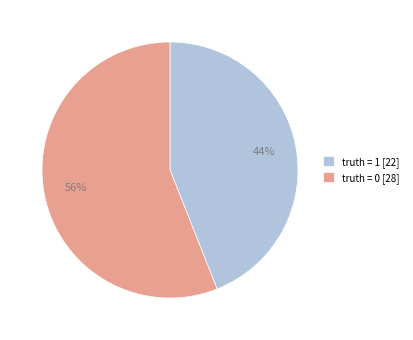

Does truth = 1 [22] represent more than half of the total?

No